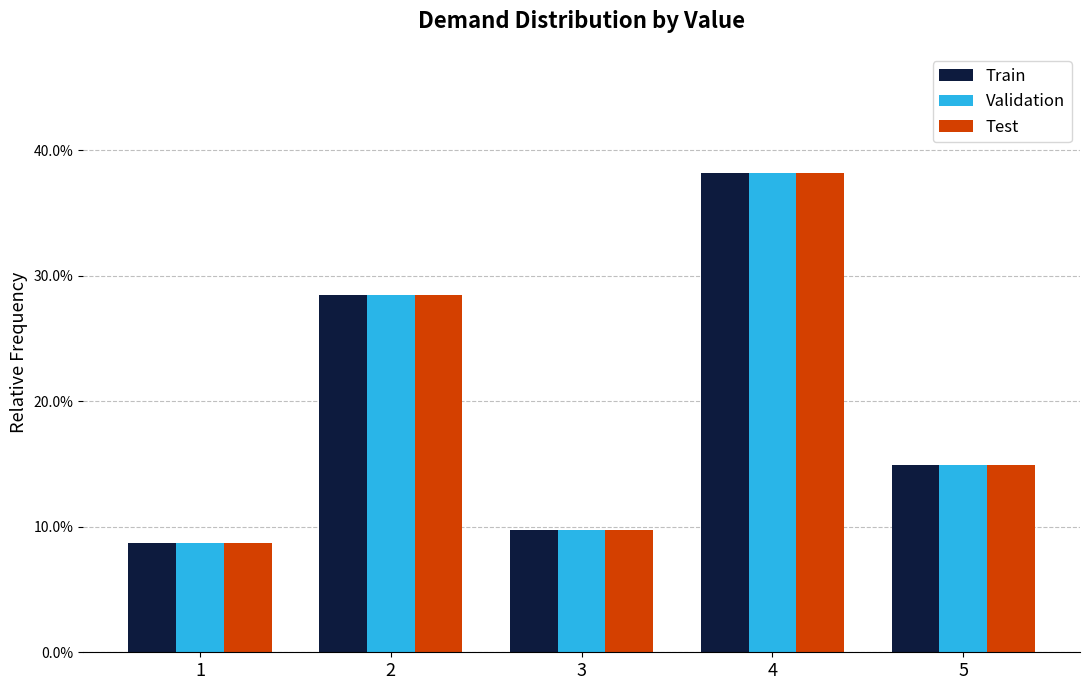

The value of Validation at 4 is 11.4. True or false?

False